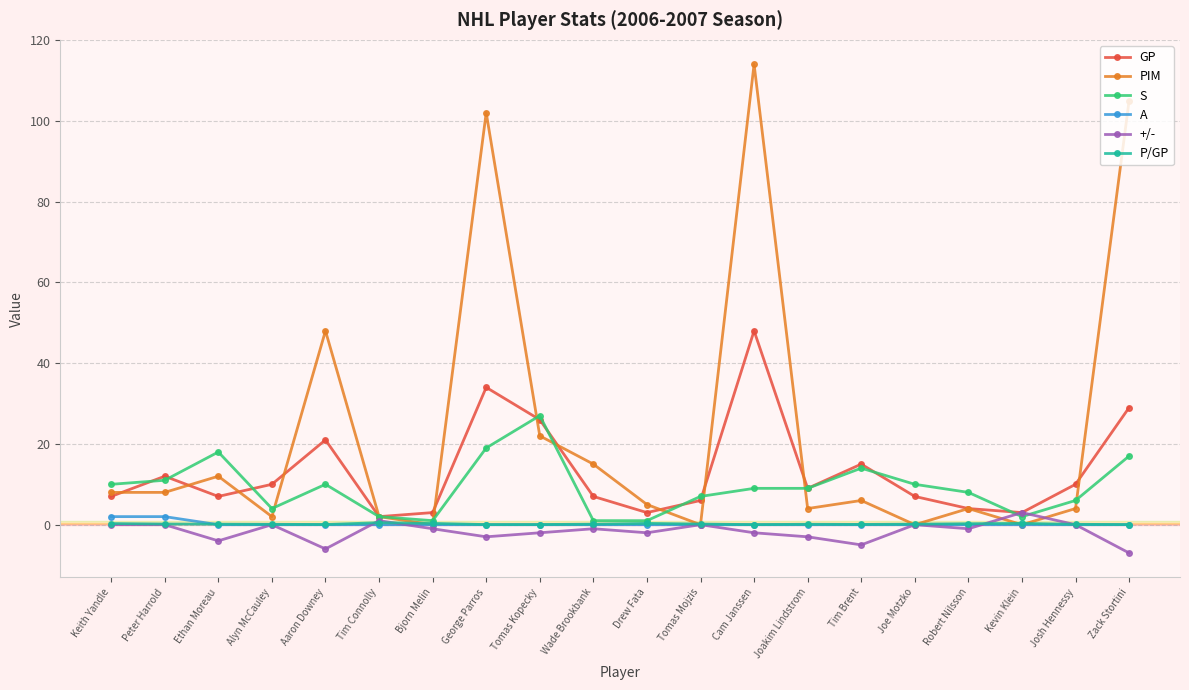

How many lines are shown in the chart?

6